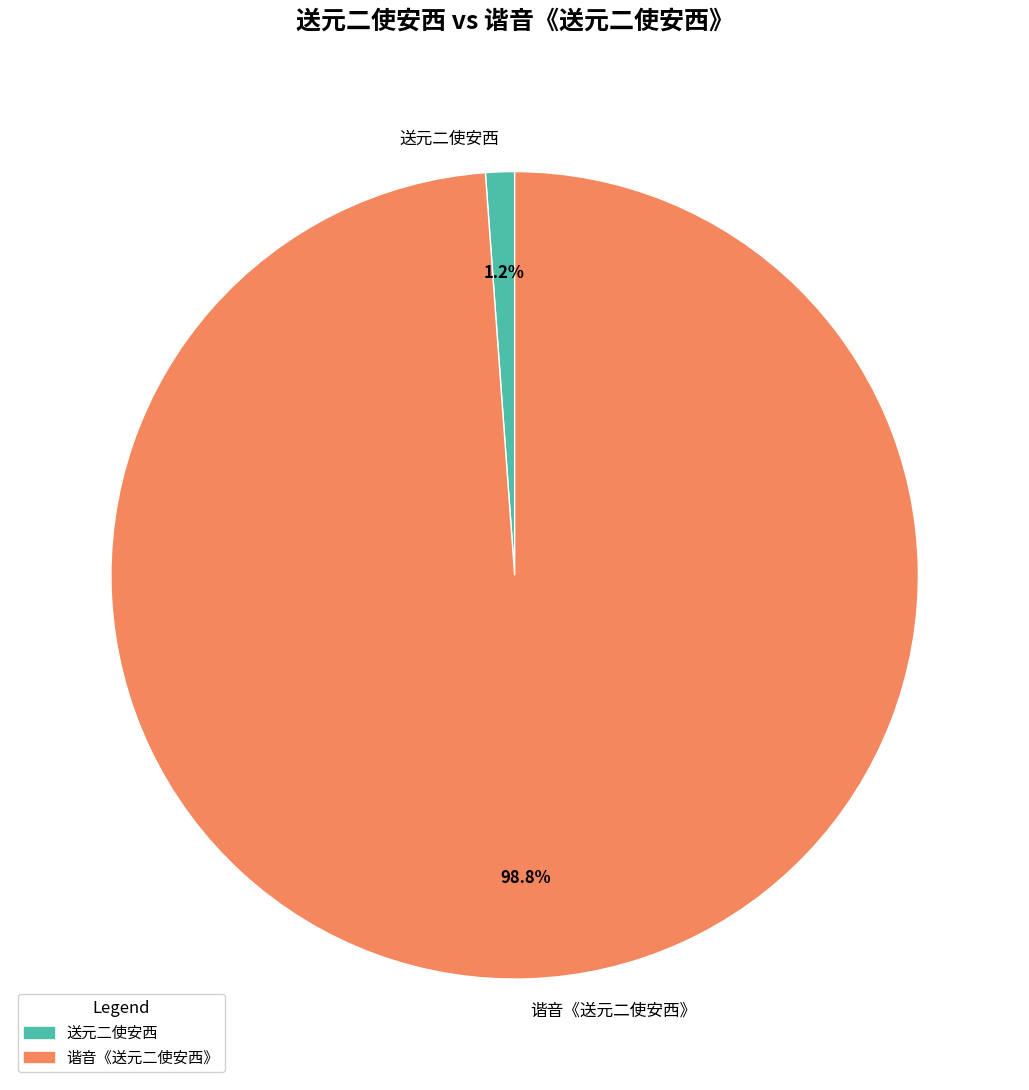

What is the smallest slice in the pie chart?

送元二使安西